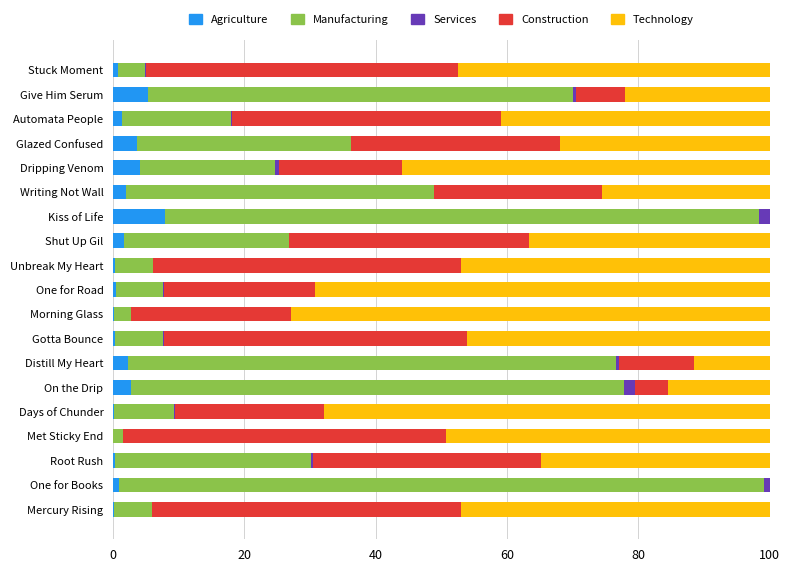

Which category has the highest value in the Agriculture series?

Kiss of Life